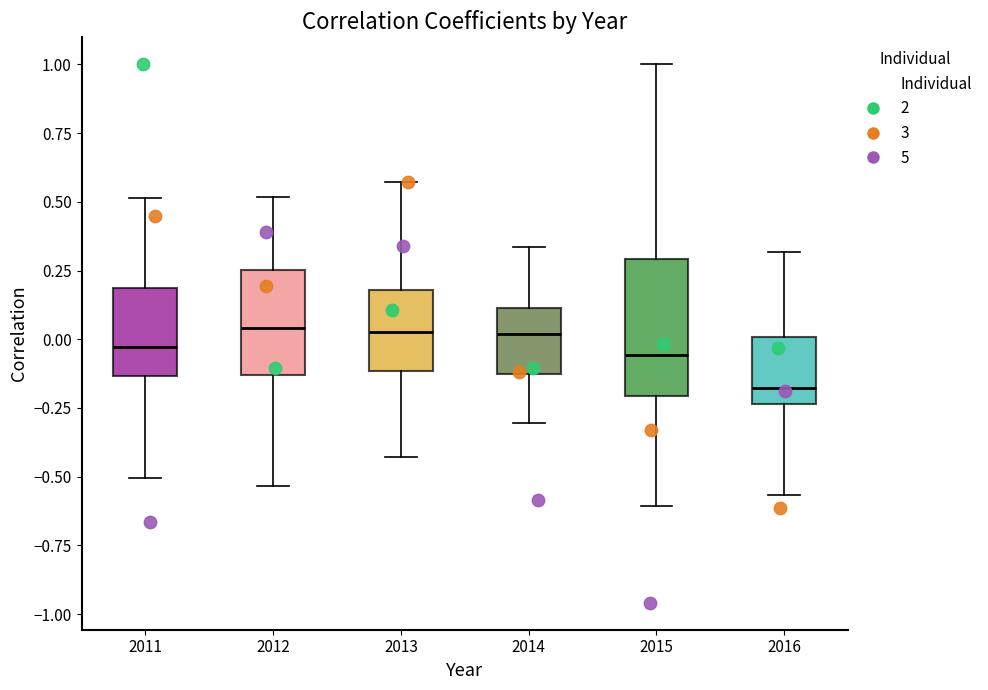

Comparing the boxes themselves (not the whiskers), which one is the tallest?

2015